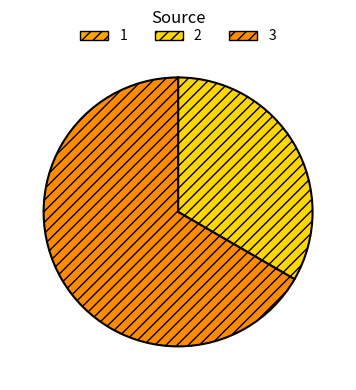

Does 3 account for over 50% of the chart?

Yes